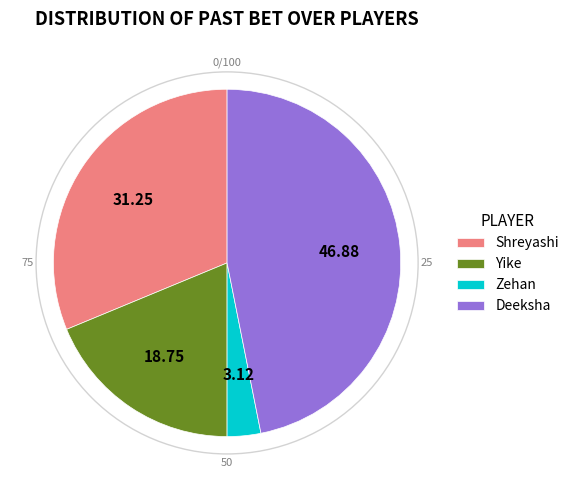

How many slices are in this pie chart?

4